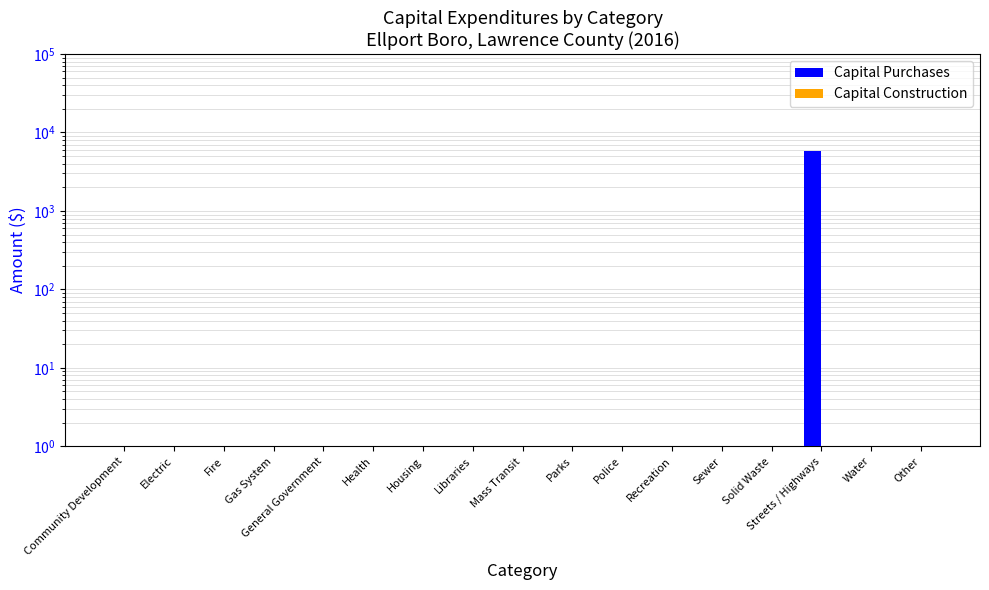

Count the number of data series in this chart.

2